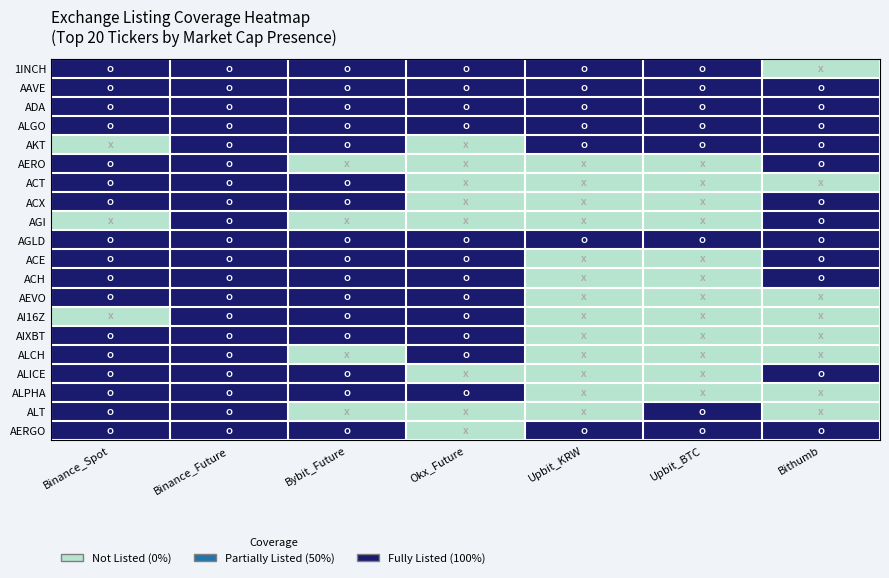

At Upbit_BTC, list the series in order from smallest to largest.

AERO, ACT, ACX, AGI, ACE, ACH, AEVO, AI16Z, AIXBT, ALCH, ALICE, ALPHA, 1INCH, AAVE, ADA, ALGO, AKT, AGLD, ALT, AERGO